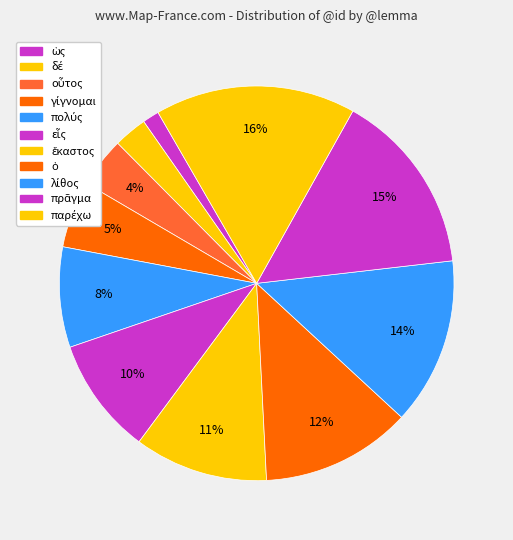

Is there any slice that represents more than half of the pie?

No